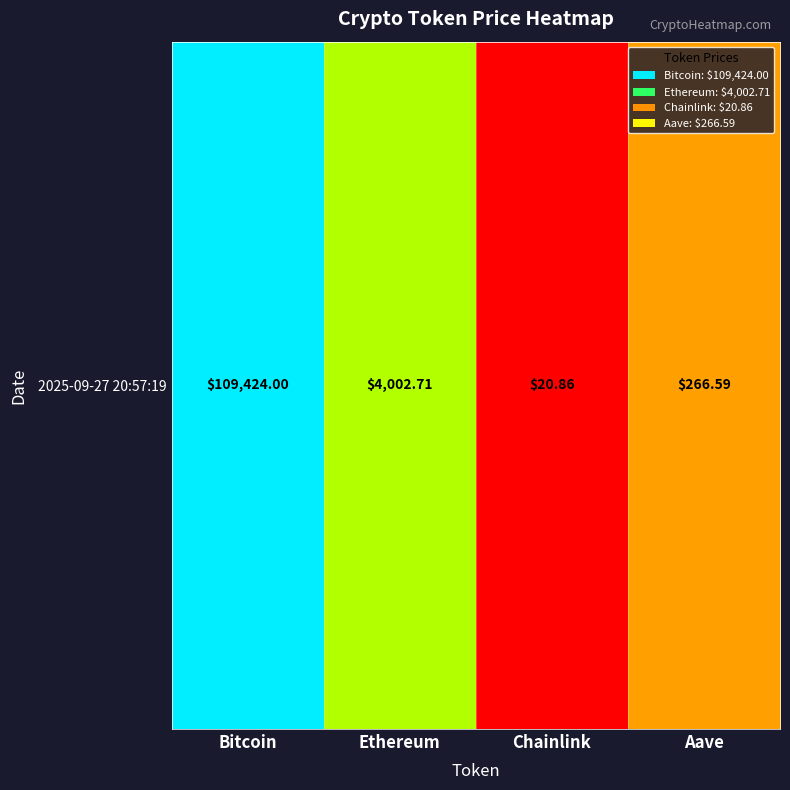

Which label corresponds to the largest value in the chart?

Bitcoin